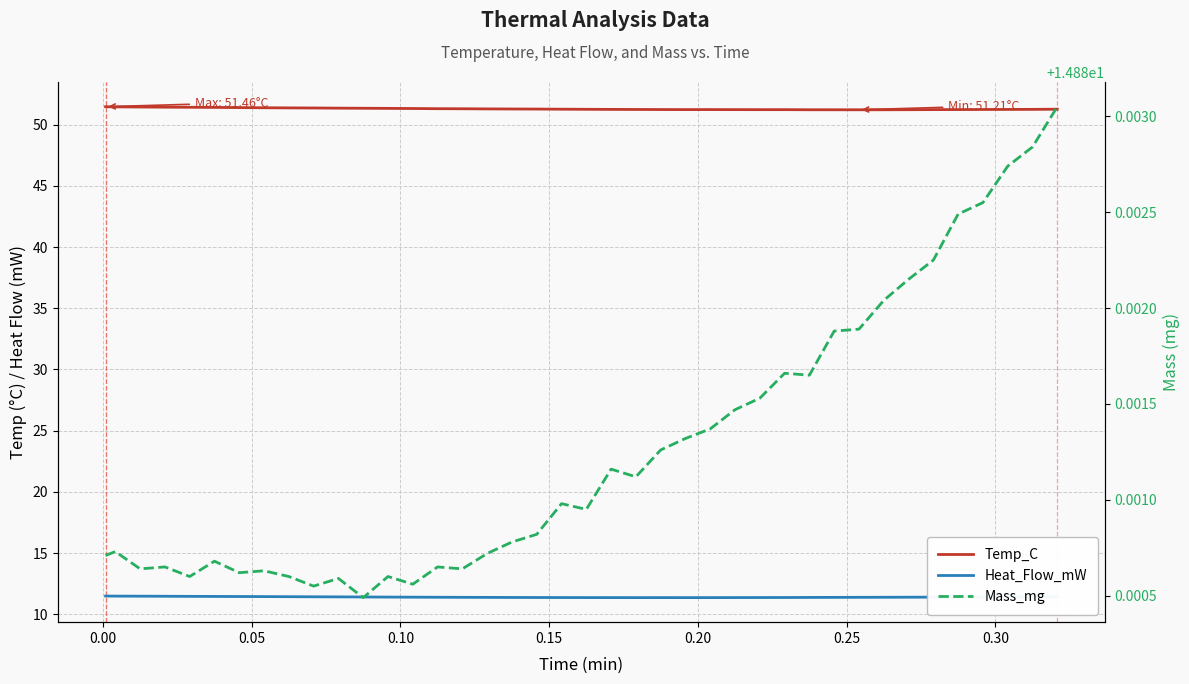

In Heat_Flow_mW, how many points are lower than both neighbors (excluding endpoints)?

2